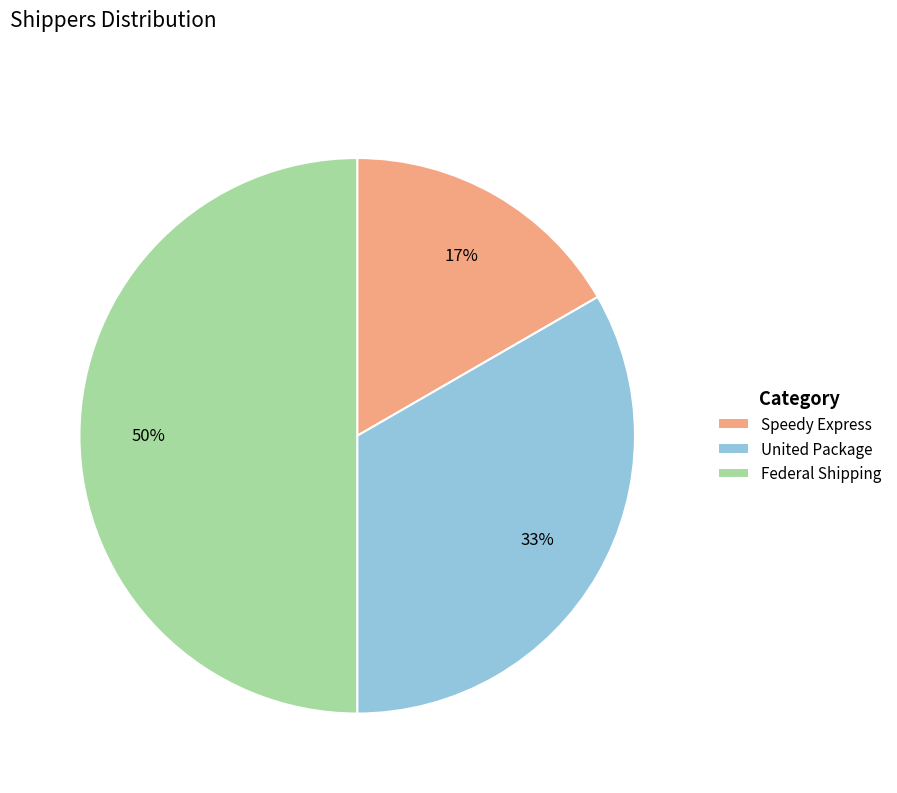

How many segments does this pie chart have?

3